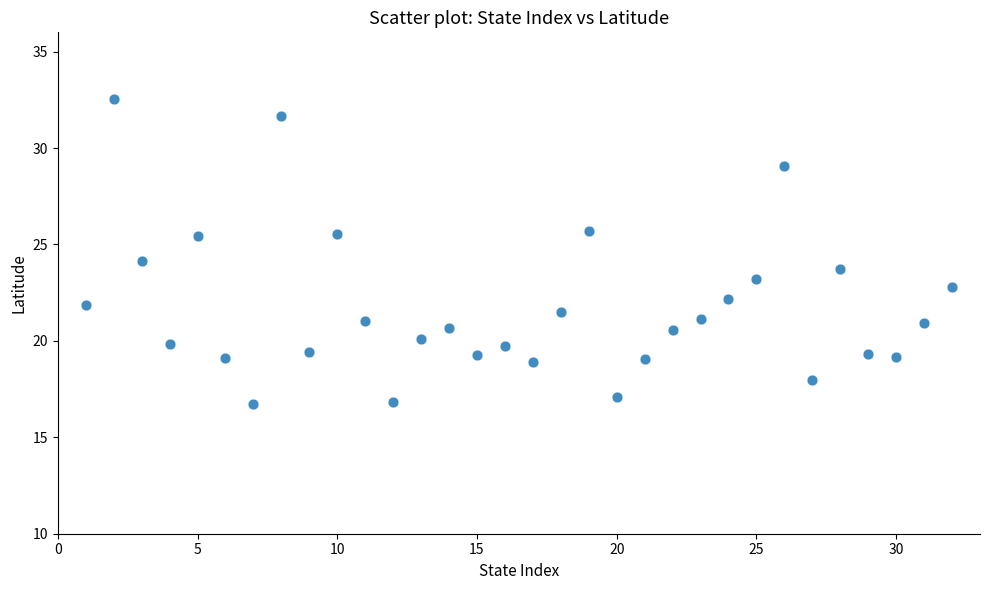

What is the range of X values (max minus min)?

31.0